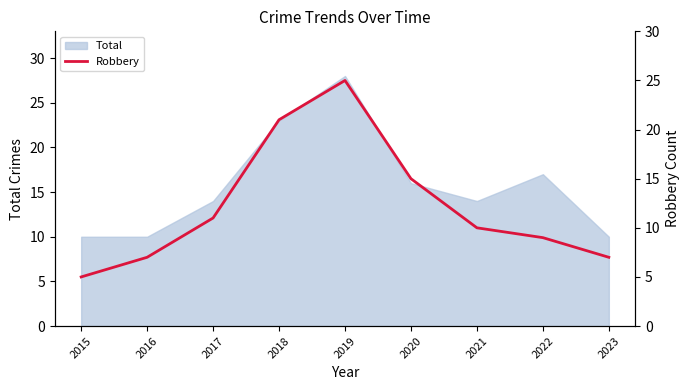

Where does the data first go above 10?

2017